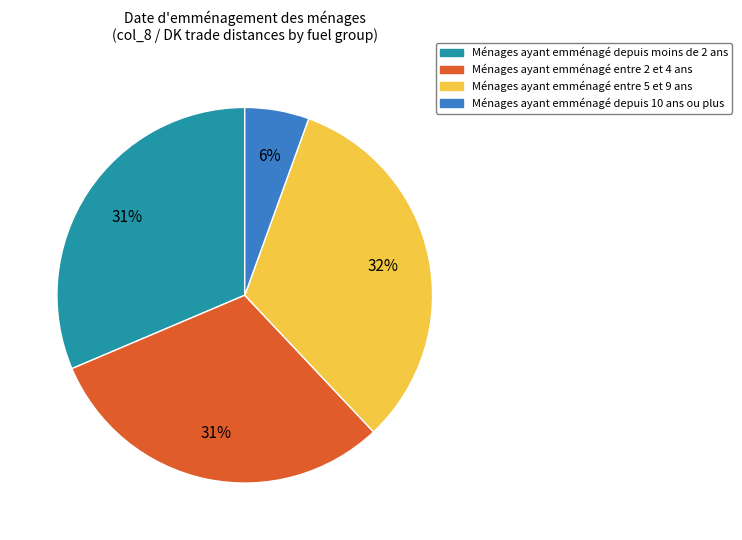

To the nearest percent, what is the average slice percentage?

25%